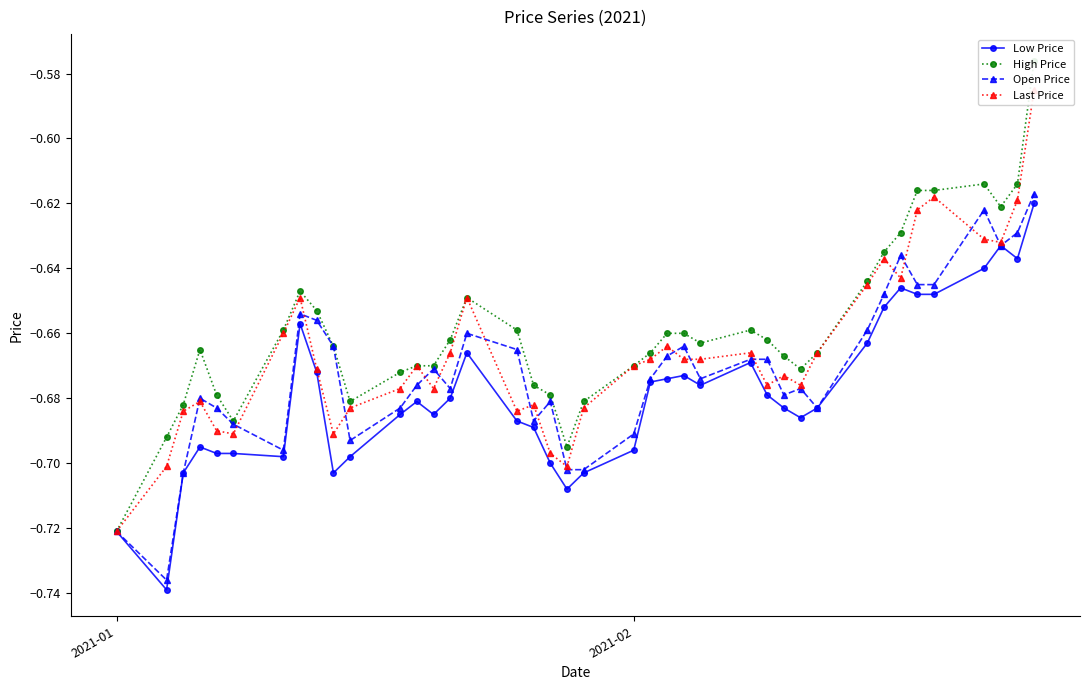

Reading left to right, what are all the values shown in this chart?

Low Price: -0.7	-0.7	-0.7	-0.7	-0.7	-0.7	-0.7	-0.7	-0.7	-0.7	-0.7	-0.7	-0.7	-0.7	-0.7	-0.7	-0.7	-0.7	-0.7	-0.7	-0.7	-0.7	-0.7	-0.7	-0.7	-0.7	-0.7	-0.7	-0.7	-0.7	-0.7	-0.7	-0.7	-0.6	-0.6	-0.6	-0.6	-0.6	-0.6	-0.6
High Price: -0.7	-0.7	-0.7	-0.7	-0.7	-0.7	-0.7	-0.6	-0.7	-0.7	-0.7	-0.7	-0.7	-0.7	-0.7	-0.6	-0.7	-0.7	-0.7	-0.7	-0.7	-0.7	-0.7	-0.7	-0.7	-0.7	-0.7	-0.7	-0.7	-0.7	-0.7	-0.6	-0.6	-0.6	-0.6	-0.6	-0.6	-0.6	-0.6	-0.6
Open Price: -0.7	-0.7	-0.7	-0.7	-0.7	-0.7	-0.7	-0.7	-0.7	-0.7	-0.7	-0.7	-0.7	-0.7	-0.7	-0.7	-0.7	-0.7	-0.7	-0.7	-0.7	-0.7	-0.7	-0.7	-0.7	-0.7	-0.7	-0.7	-0.7	-0.7	-0.7	-0.7	-0.6	-0.6	-0.6	-0.6	-0.6	-0.6	-0.6	-0.6
Last Price: -0.7	-0.7	-0.7	-0.7	-0.7	-0.7	-0.7	-0.6	-0.7	-0.7	-0.7	-0.7	-0.7	-0.7	-0.7	-0.6	-0.7	-0.7	-0.7	-0.7	-0.7	-0.7	-0.7	-0.7	-0.7	-0.7	-0.7	-0.7	-0.7	-0.7	-0.7	-0.6	-0.6	-0.6	-0.6	-0.6	-0.6	-0.6	-0.6	-0.6